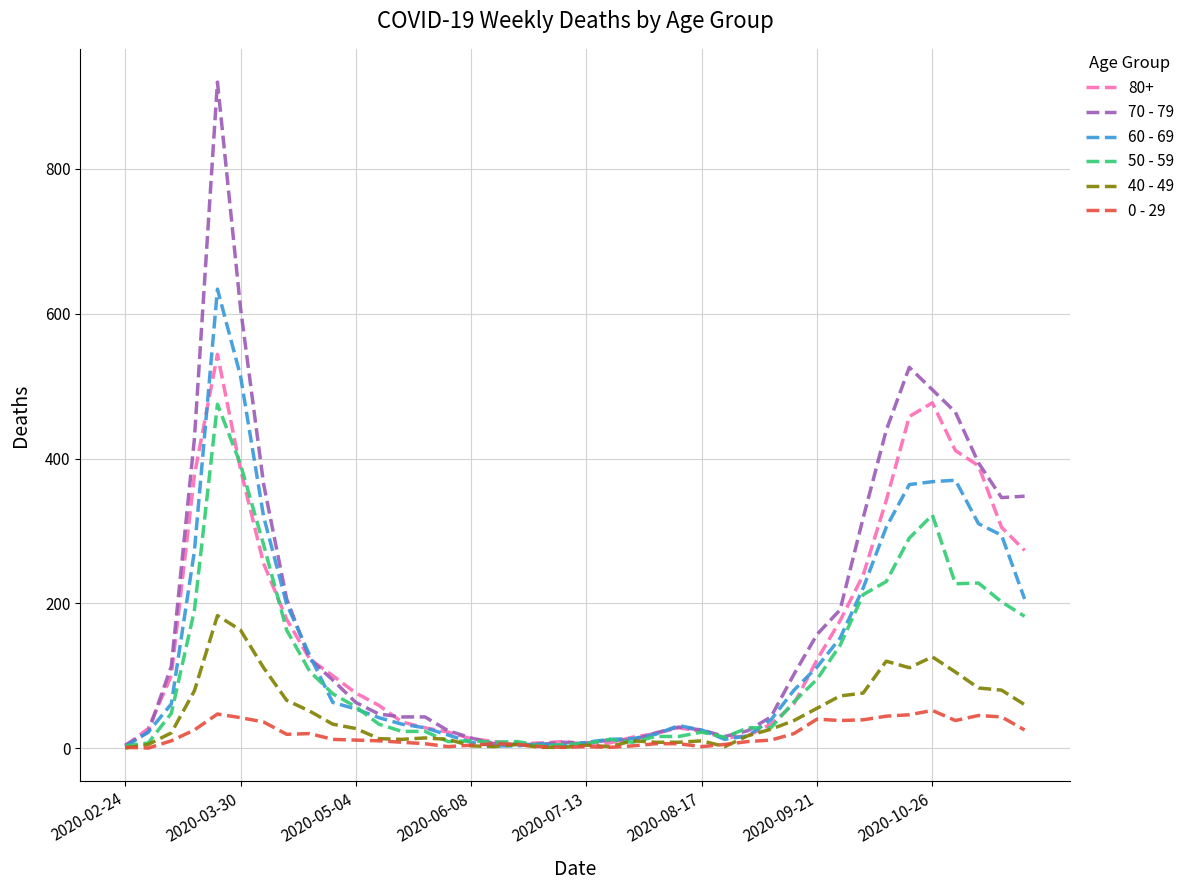

Does the chart display data point markers on the line(s)?

No